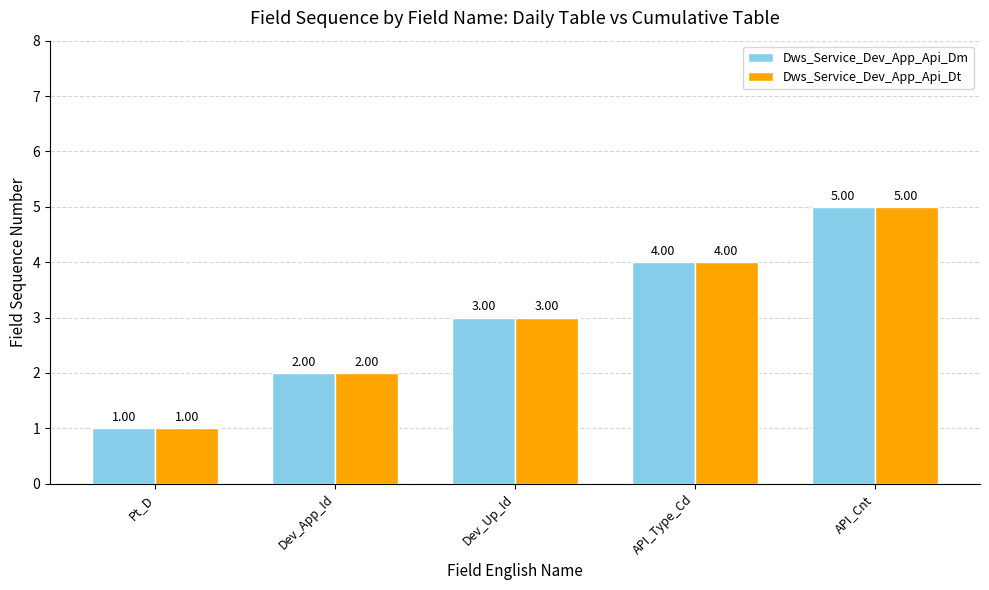

What value does the Dws_Service_Dev_App_Api_Dm series have at Pt_D?

1